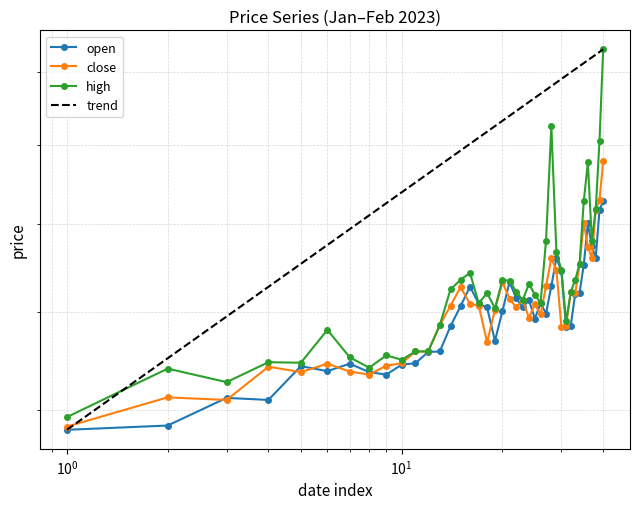

What is the average value of the high series?

0.2